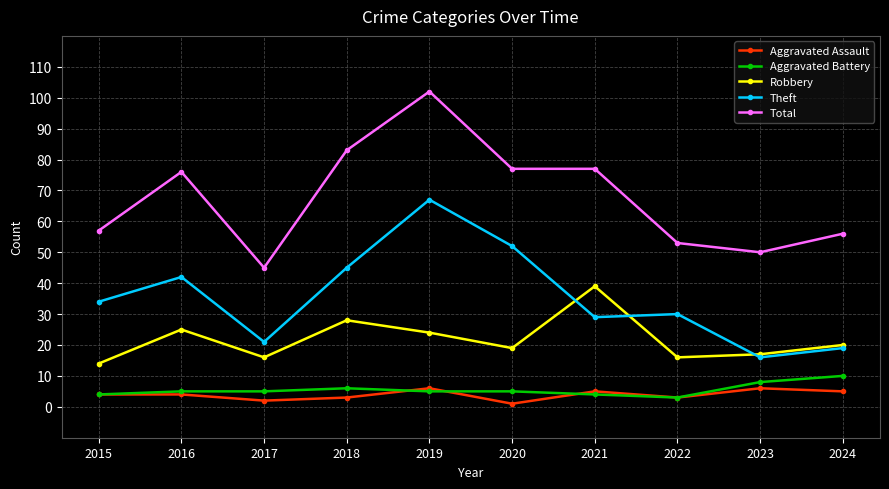

What is the maximum value for Theft?

67